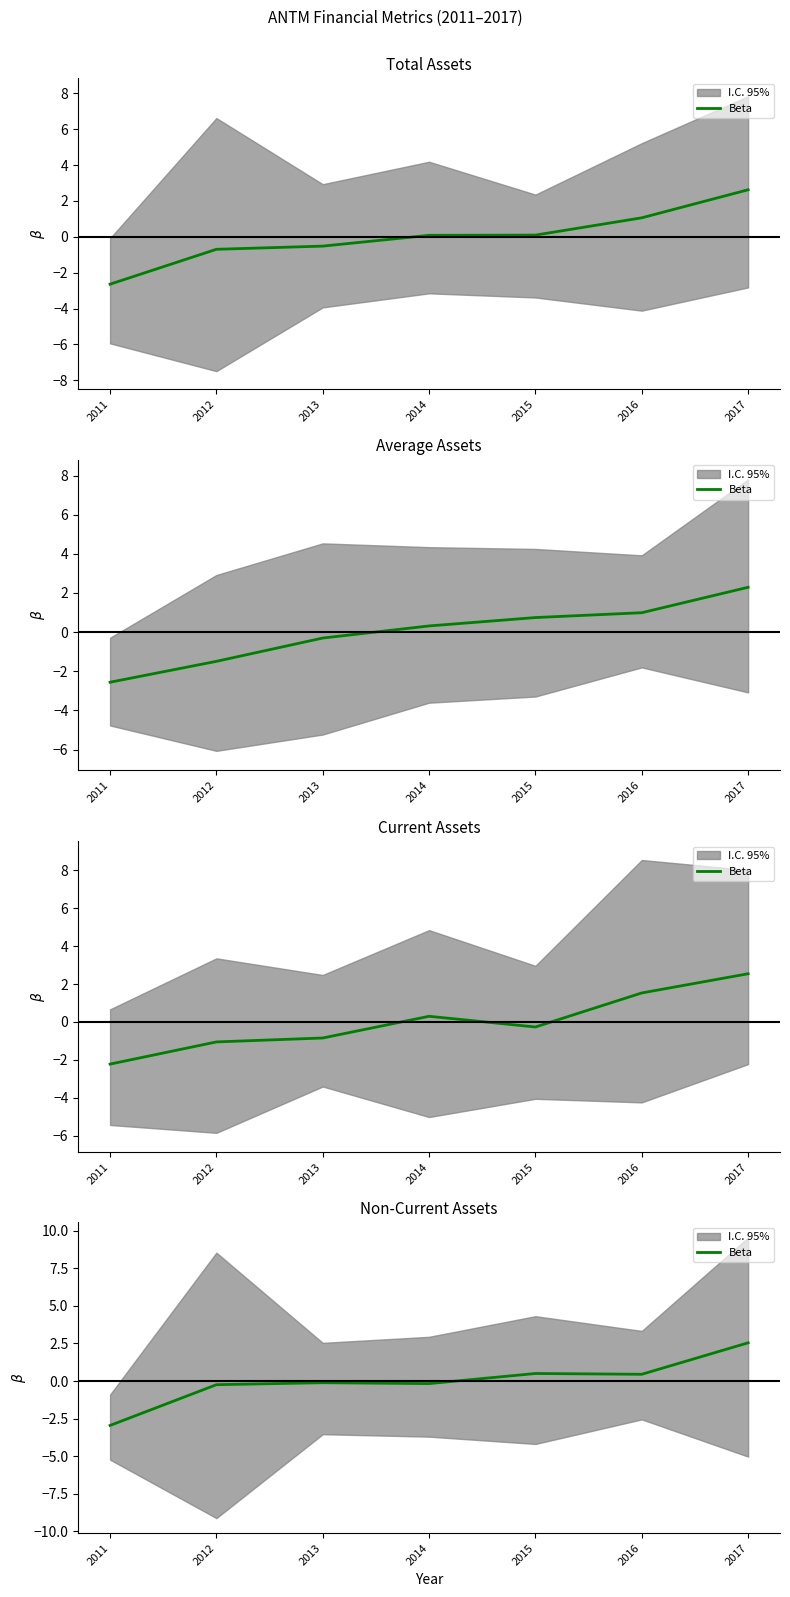

How many data points are above 0?

3